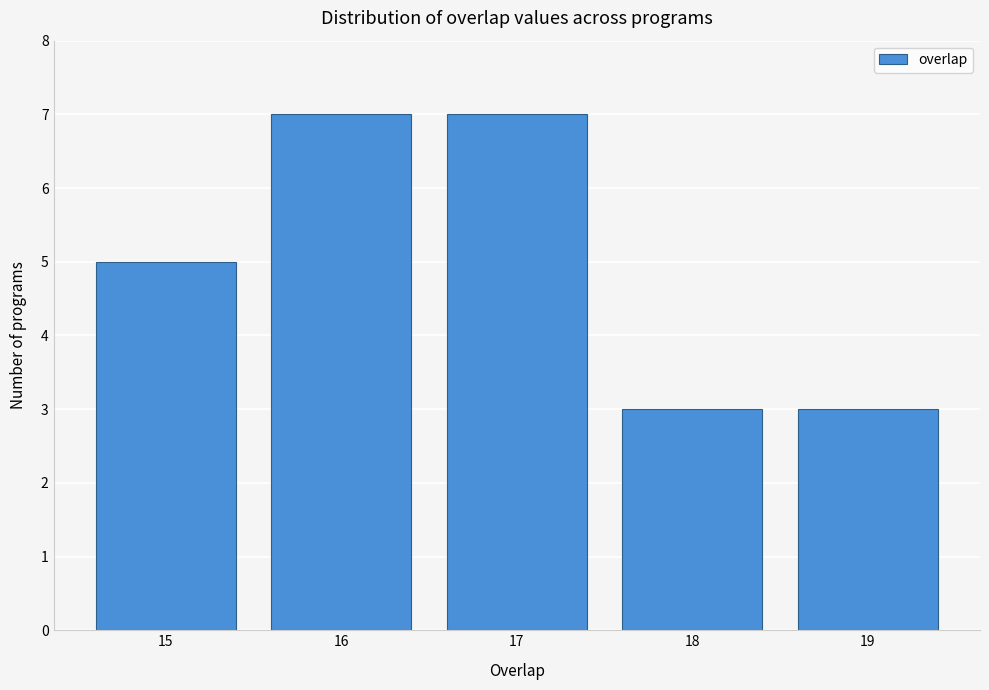

What is the height of the bar covering 15.5 to 16.5 on the x-axis? The values are not printed on the chart, so give them approximately, as read against the axis.

7